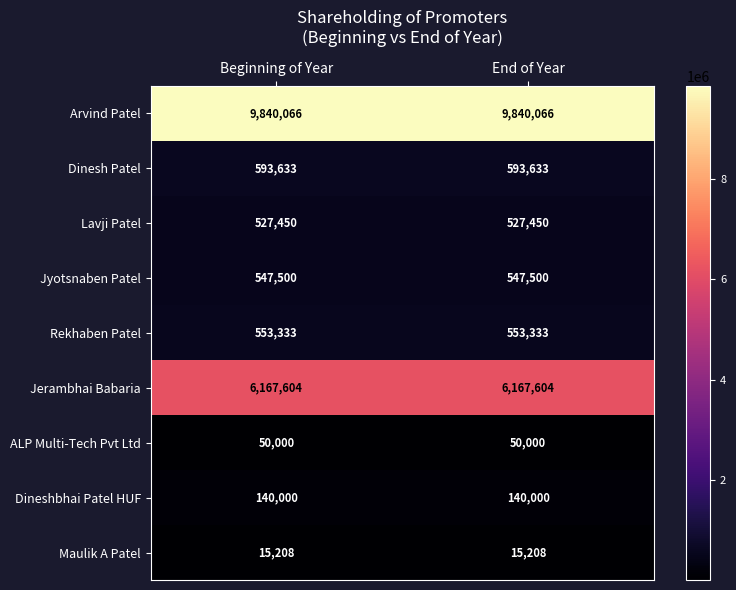

What is the smallest value displayed?

15208